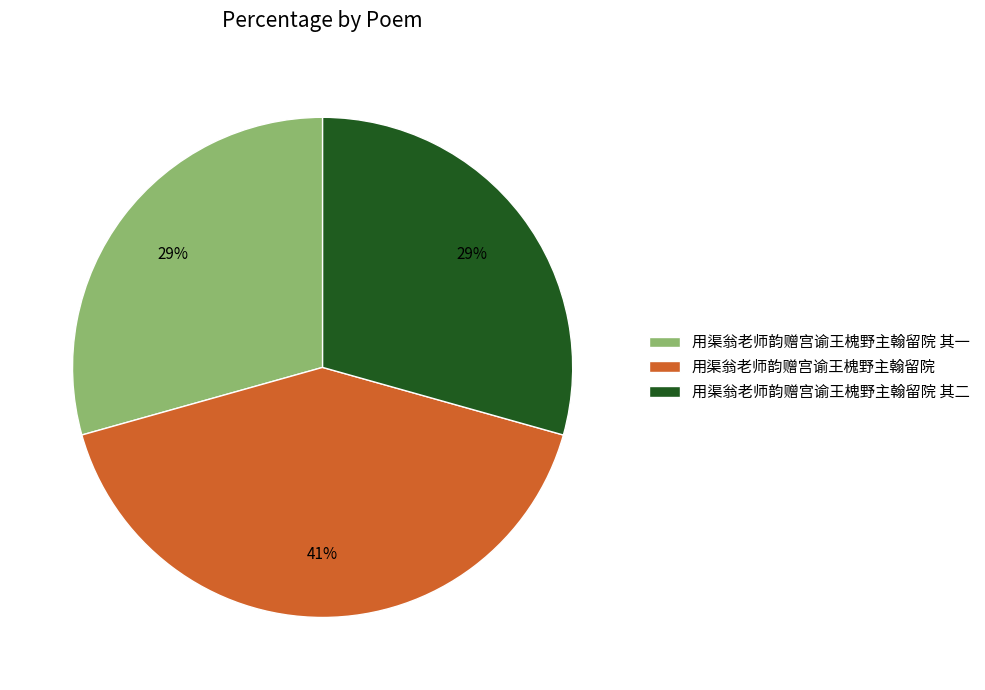

Combined, do 用渠翁老师韵赠宫谕王槐野主翰留院 其二 and 用渠翁老师韵赠宫谕王槐野主翰留院 account for over 50%?

Yes